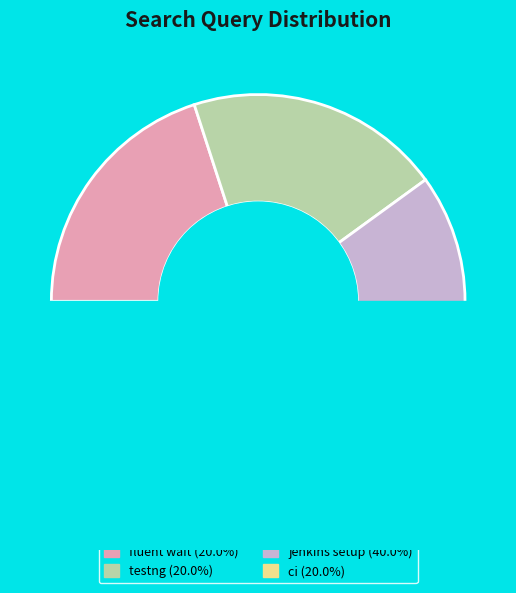

Is it true that jenkins setup is 53% of the pie?

False